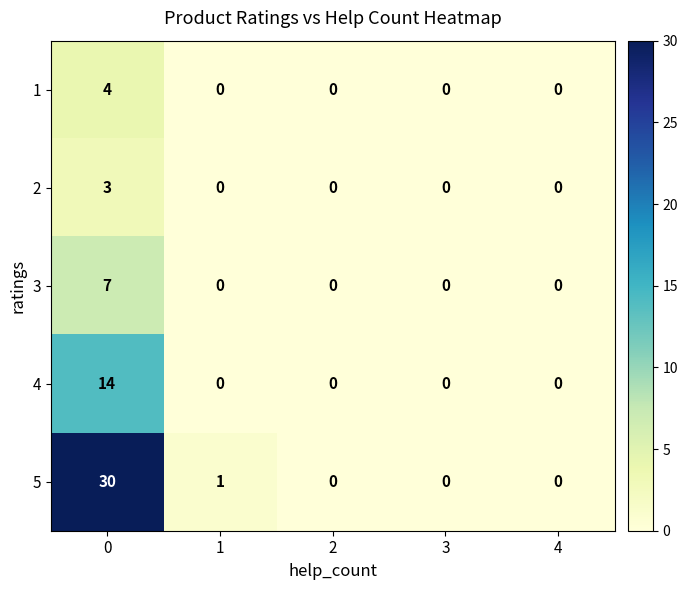

Which series has the widest spread of values?

5